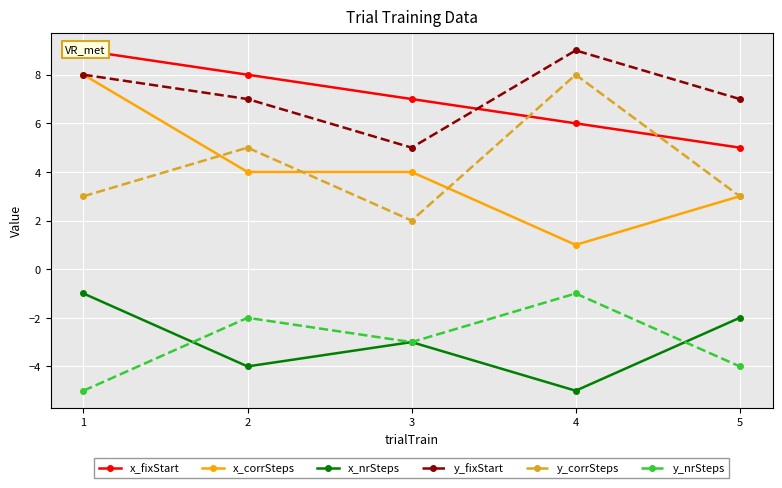

What is the total value across all series at 1?

22